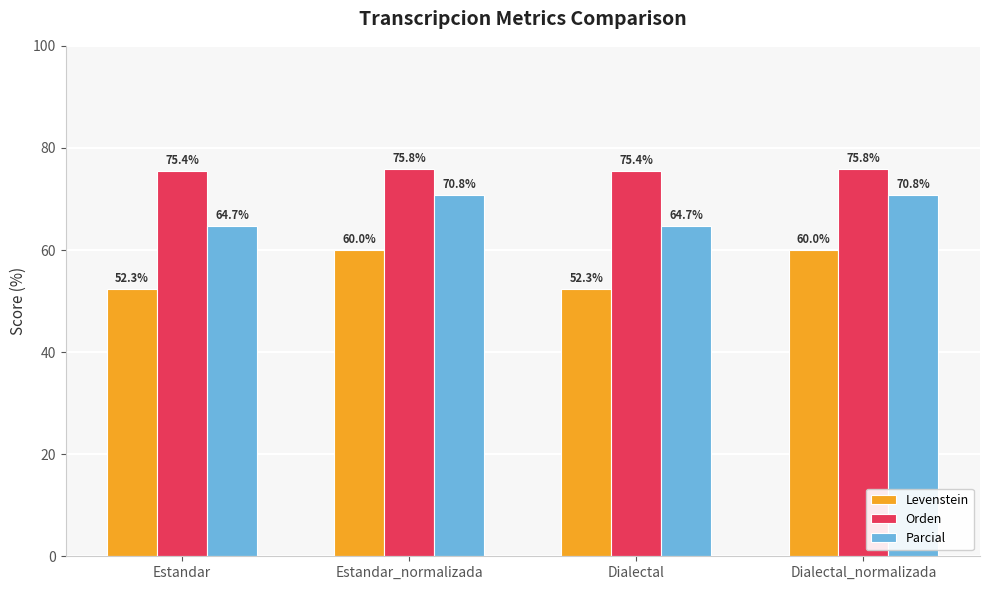

Where does the Parcial series first go above 70?

Estandar_normalizada